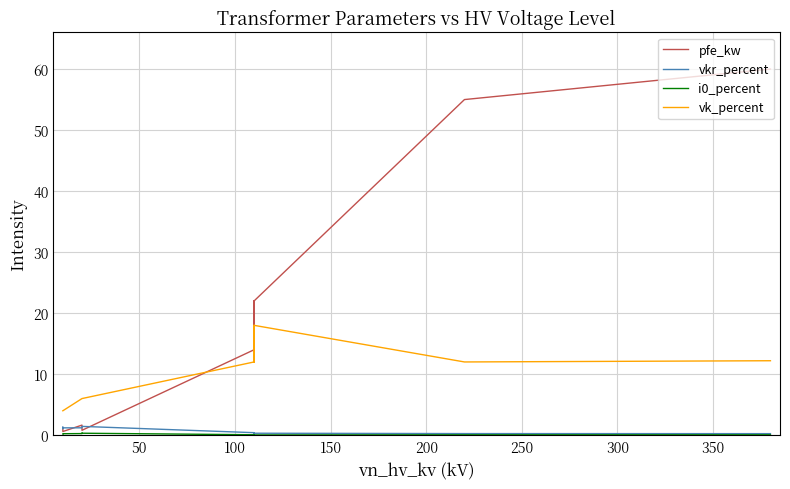

How many data points does each series have?

14